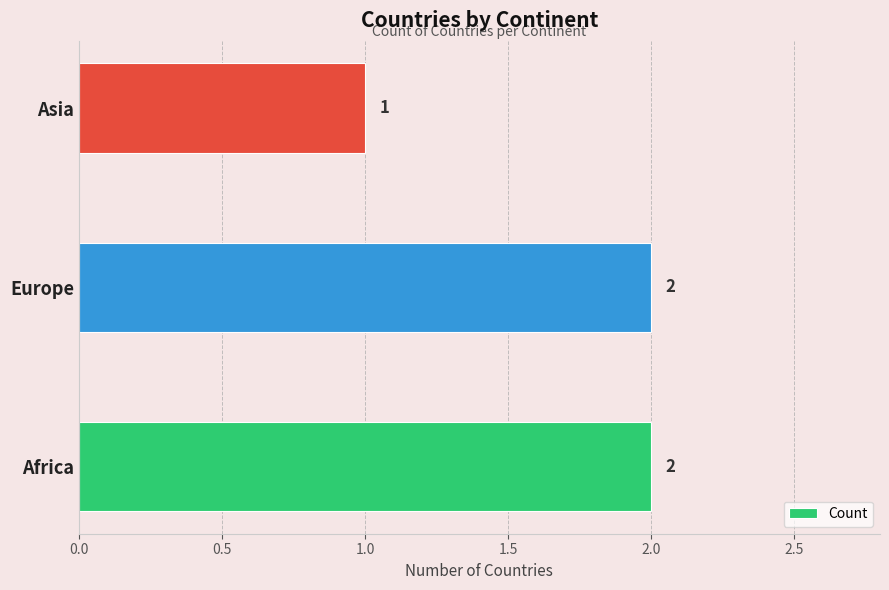

What is the ratio of the value at Africa to the value at Europe?

1.0